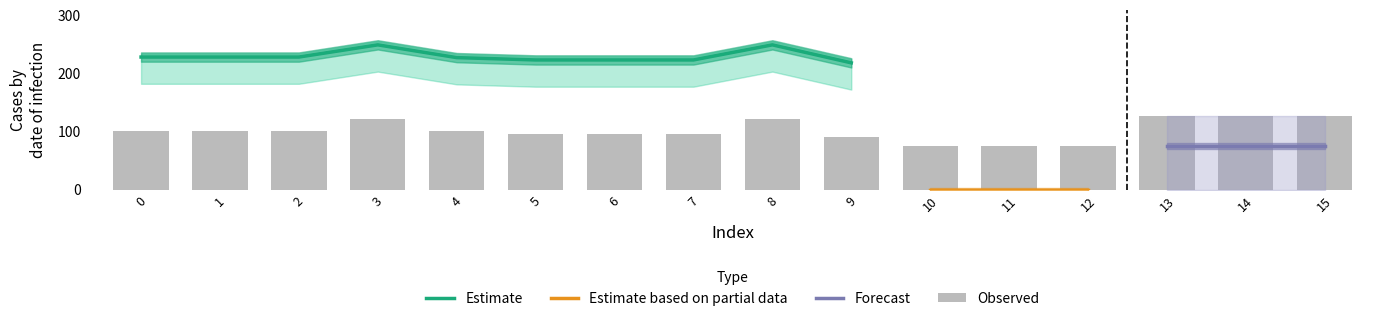

What is the minimum value for Estimate?

218.4